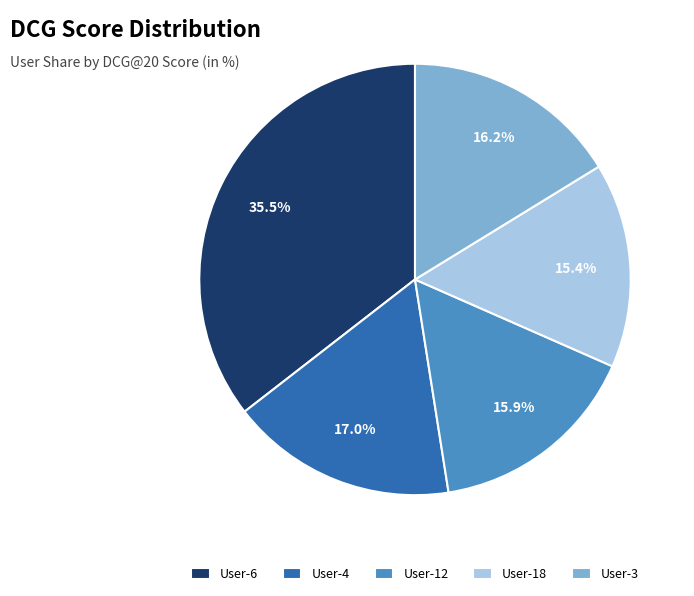

Does User-4 account for over 50% of the chart?

No